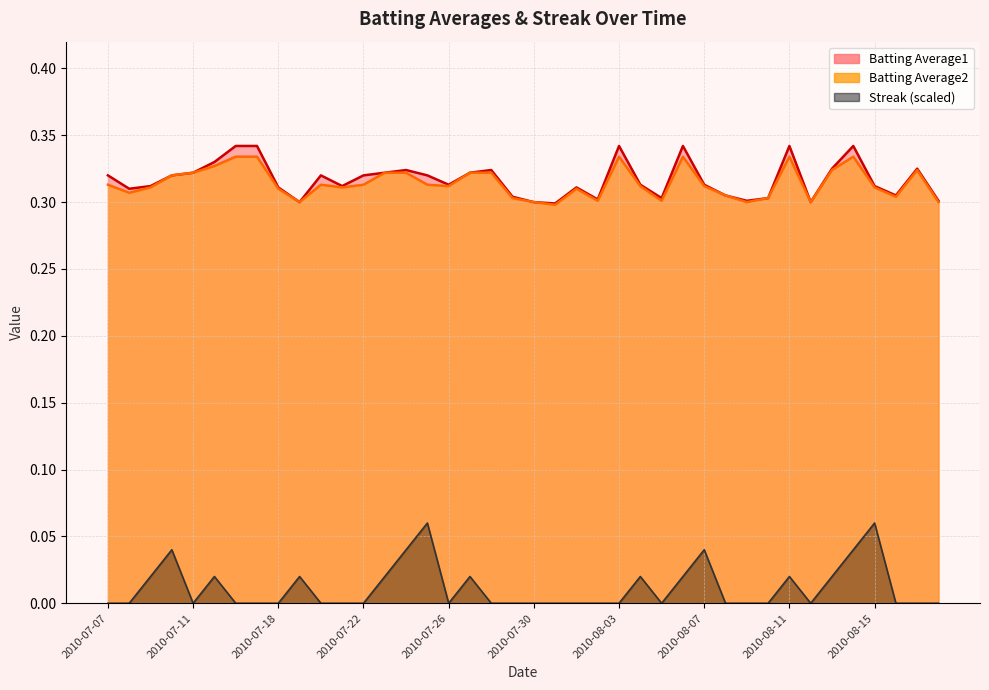

True or false: Batting Average2 and Batting Average1 cross at least once.

False